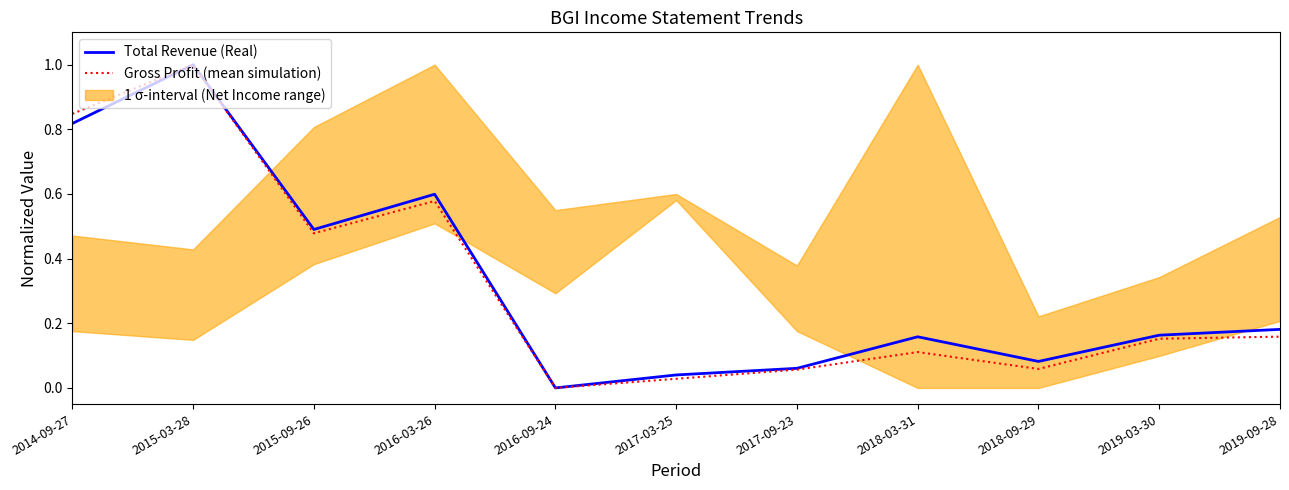

In Gross Profit (mean simulation), how many points are higher than both neighbors (excluding endpoints)?

3